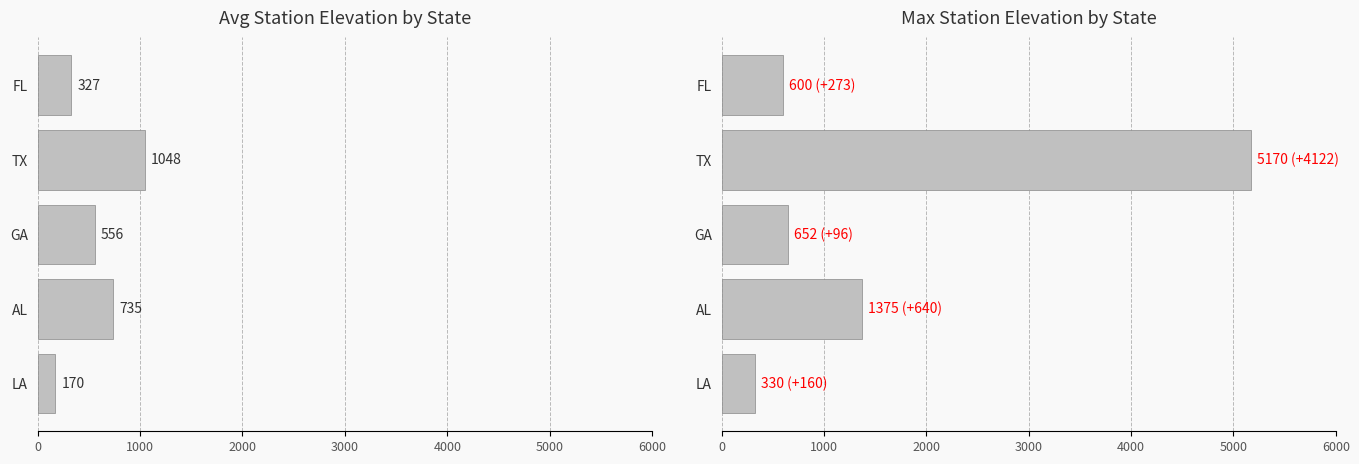

How many values in the Max Elevation series are below 652?

2